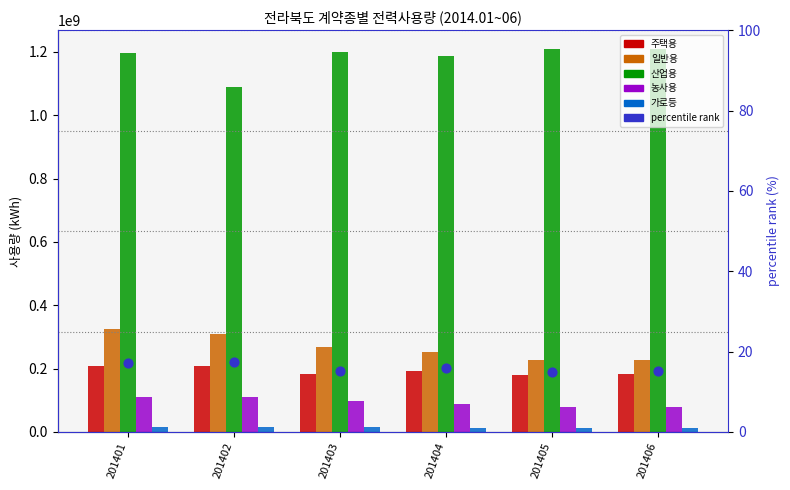

Which series has the widest spread of Y values?

산업용